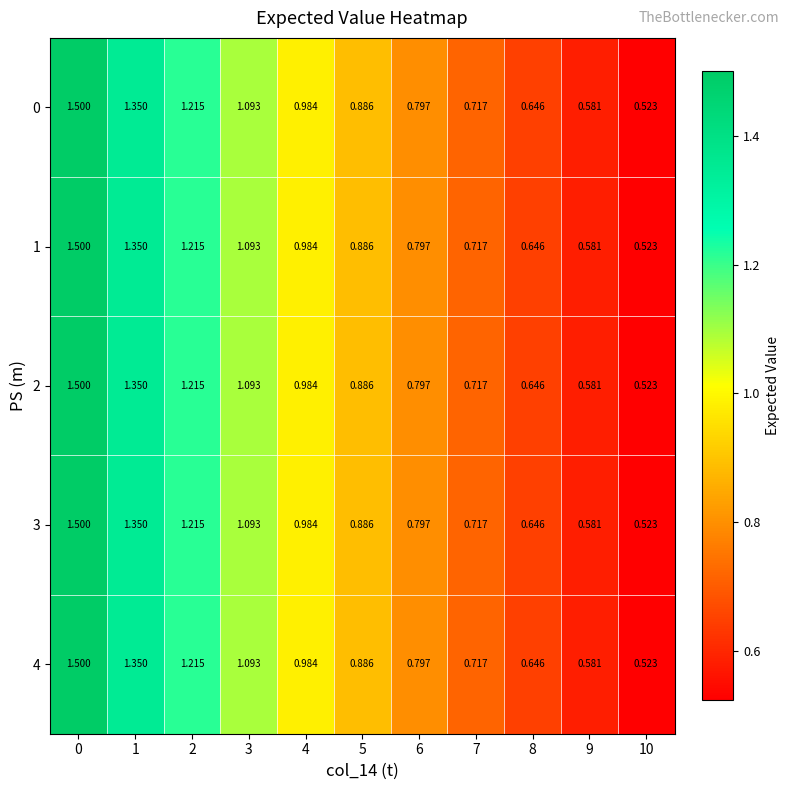

Is the value of 0 at 9 greater than the value of 1 at 3?

No